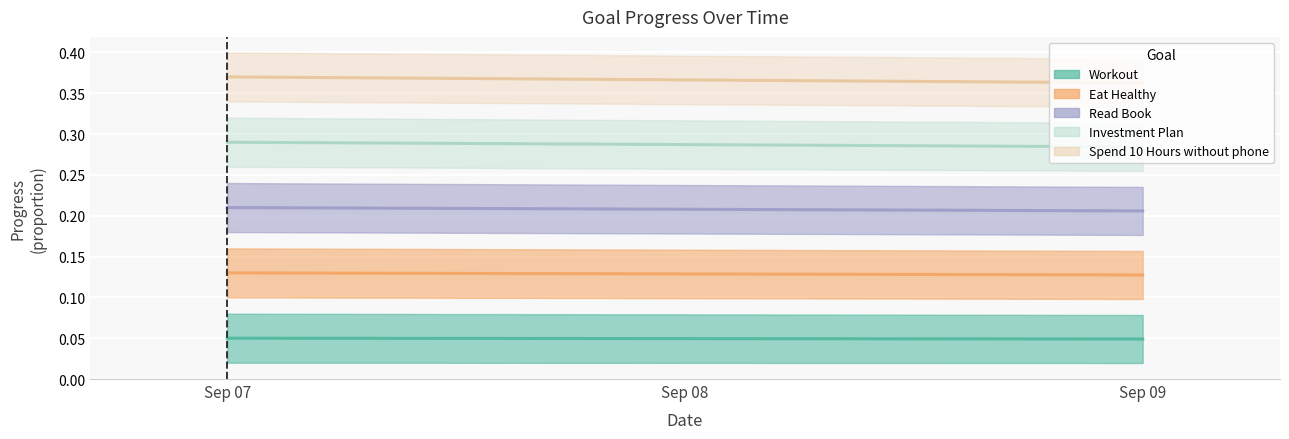

Which series has the largest range (max minus min)?

Spend 10 Hours without phone